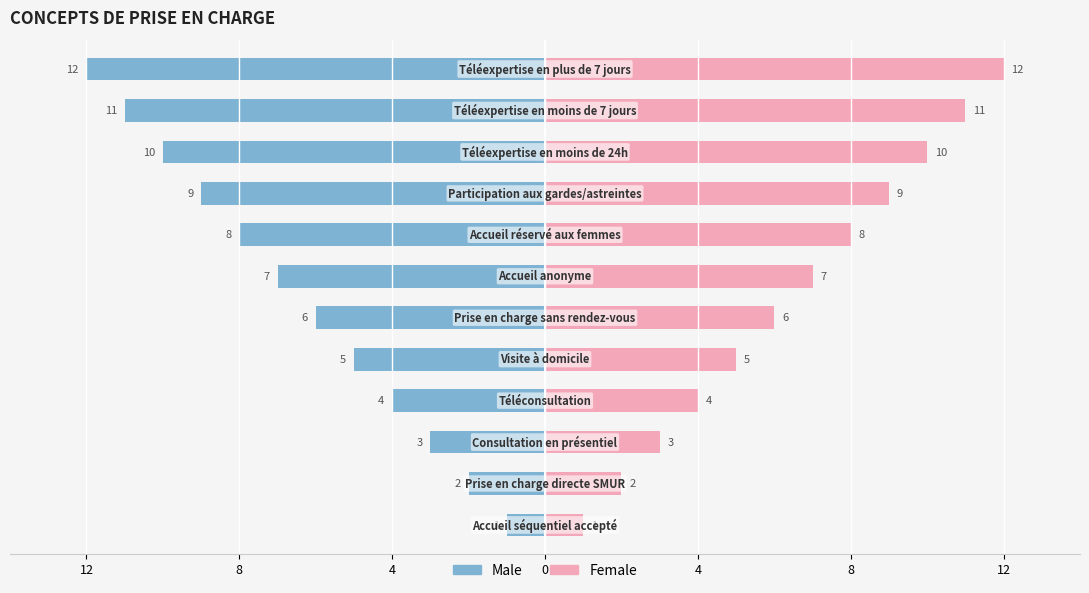

How many data points in Female are above 7?

5